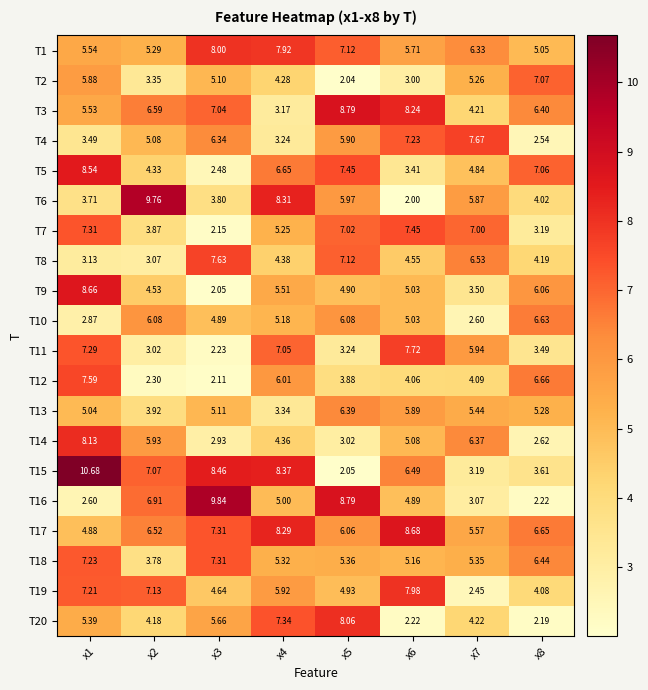

Reading right to left, list all the values displayed in this chart.

T1: x8=5.0	x7=6.3	x6=5.7	x5=7.1	x4=7.9	x3=8.0	x2=5.3	x1=5.5
T2: x8=7.1	x7=5.3	x6=3.0	x5=2.0	x4=4.3	x3=5.1	x2=3.4	x1=5.9
T3: x8=6.4	x7=4.2	x6=8.2	x5=8.8	x4=3.2	x3=7.0	x2=6.6	x1=5.5
T4: x8=2.5	x7=7.7	x6=7.2	x5=5.9	x4=3.2	x3=6.3	x2=5.1	x1=3.5
T5: x8=7.1	x7=4.8	x6=3.4	x5=7.5	x4=6.7	x3=2.5	x2=4.3	x1=8.5
T6: x8=4.0	x7=5.9	x6=2.0	x5=6.0	x4=8.3	x3=3.8	x2=9.8	x1=3.7
T7: x8=3.2	x7=7.0	x6=7.5	x5=7.0	x4=5.2	x3=2.1	x2=3.9	x1=7.3
T8: x8=4.2	x7=6.5	x6=4.5	x5=7.1	x4=4.4	x3=7.6	x2=3.1	x1=3.1
T9: x8=6.1	x7=3.5	x6=5.0	x5=4.9	x4=5.5	x3=2.0	x2=4.5	x1=8.7
T10: x8=6.6	x7=2.6	x6=5.0	x5=6.1	x4=5.2	x3=4.9	x2=6.1	x1=2.9
T11: x8=3.5	x7=5.9	x6=7.7	x5=3.2	x4=7.0	x3=2.2	x2=3.0	x1=7.3
T12: x8=6.7	x7=4.1	x6=4.1	x5=3.9	x4=6.0	x3=2.1	x2=2.3	x1=7.6
T13: x8=5.3	x7=5.4	x6=5.9	x5=6.4	x4=3.3	x3=5.1	x2=3.9	x1=5.0
T14: x8=2.6	x7=6.4	x6=5.1	x5=3.0	x4=4.4	x3=2.9	x2=5.9	x1=8.1
T15: x8=3.6	x7=3.2	x6=6.5	x5=2.0	x4=8.4	x3=8.5	x2=7.1	x1=10.7
T16: x8=2.2	x7=3.1	x6=4.9	x5=8.8	x4=5.0	x3=9.8	x2=6.9	x1=2.6
T17: x8=6.7	x7=5.6	x6=8.7	x5=6.1	x4=8.3	x3=7.3	x2=6.5	x1=4.9
T18: x8=6.4	x7=5.3	x6=5.2	x5=5.4	x4=5.3	x3=7.3	x2=3.8	x1=7.2
T19: x8=4.1	x7=2.5	x6=8.0	x5=4.9	x4=5.9	x3=4.6	x2=7.1	x1=7.2
T20: x8=2.2	x7=4.2	x6=2.2	x5=8.1	x4=7.3	x3=5.7	x2=4.2	x1=5.4